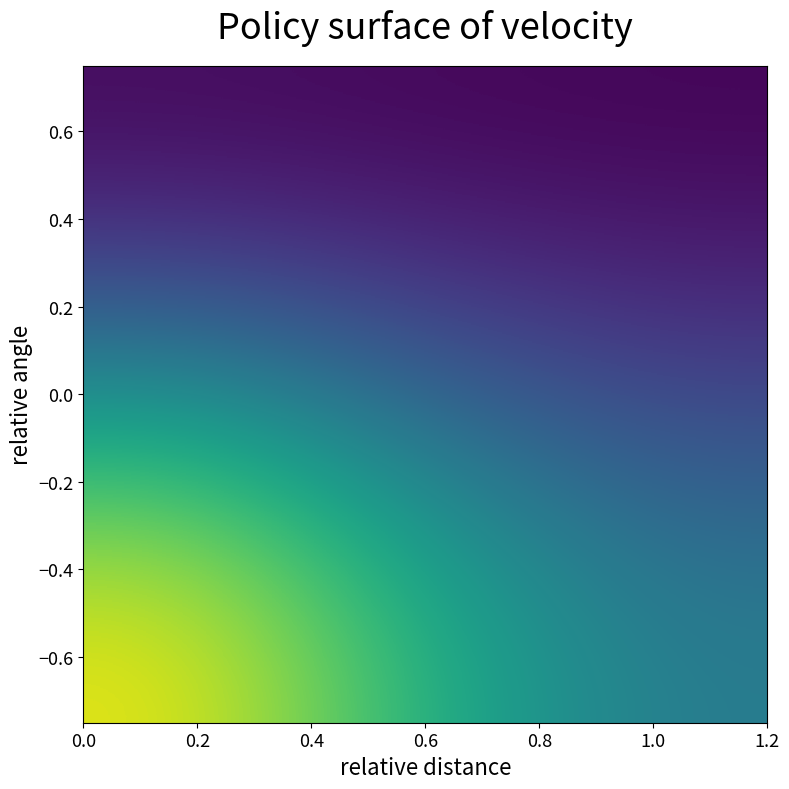

Count the number of categories in the chart.

3